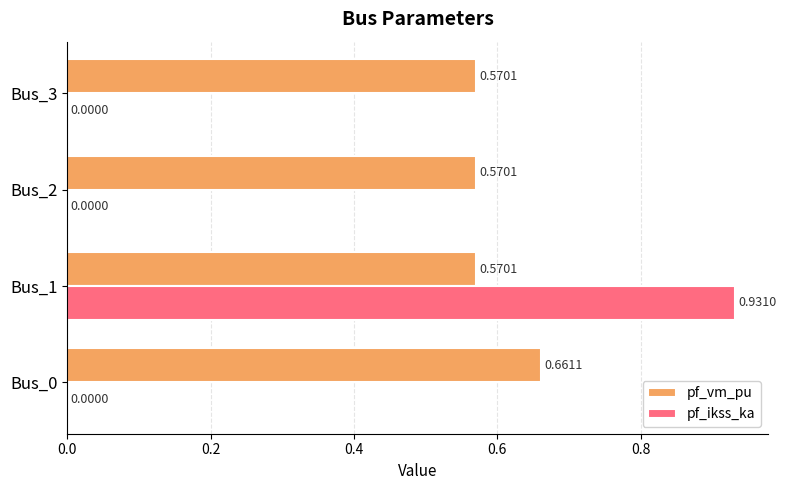

What is the sum of the pf_vm_pu values at Bus_2 and Bus_3?

1.1